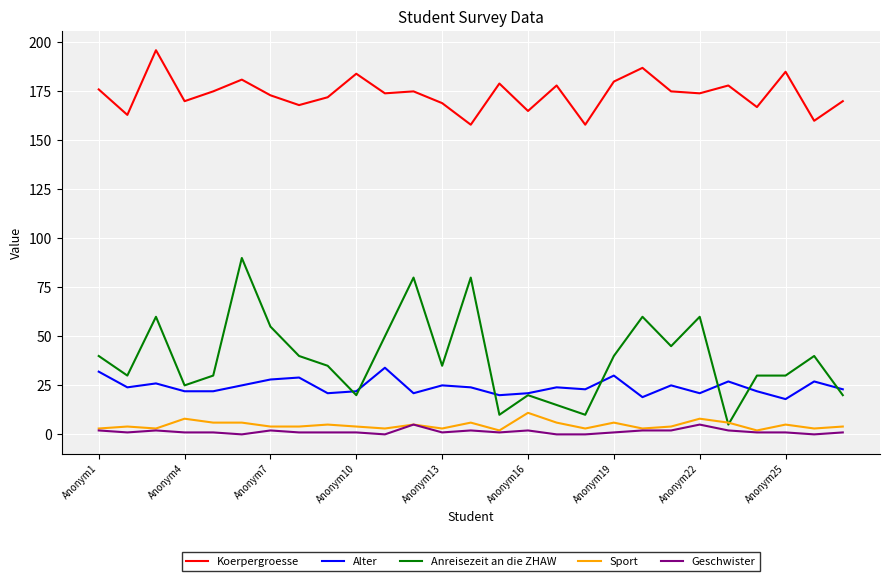

Which series has the largest range (max minus min)?

Anreisezeit an die ZHAW